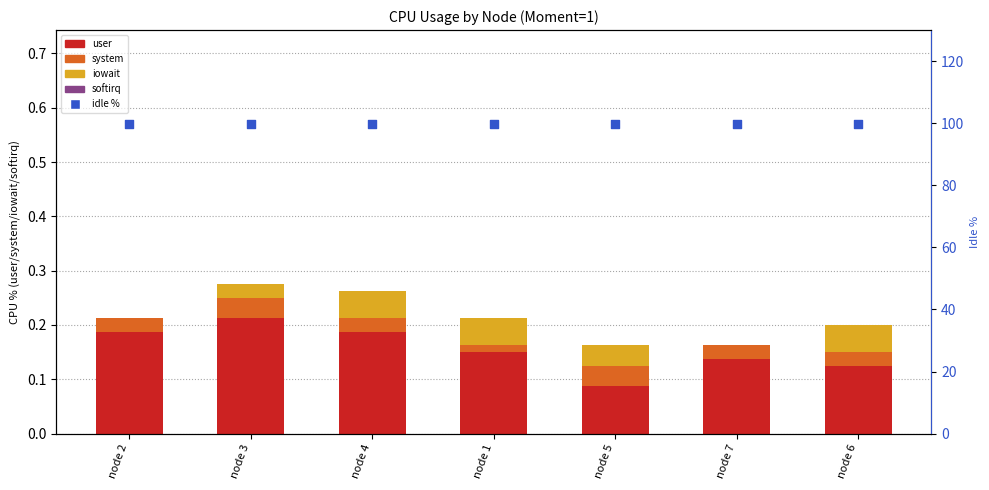

Which series has the largest total across all categories?

idle %